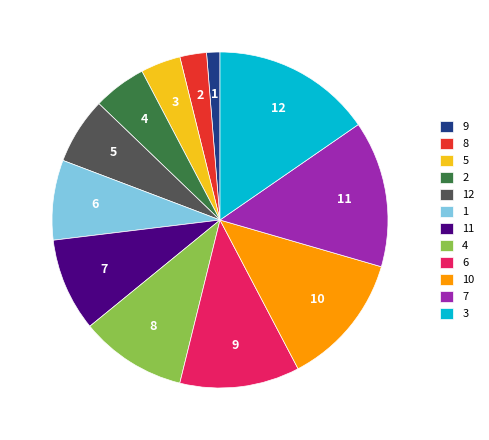

What portion of the pie excludes 11?

91.0%